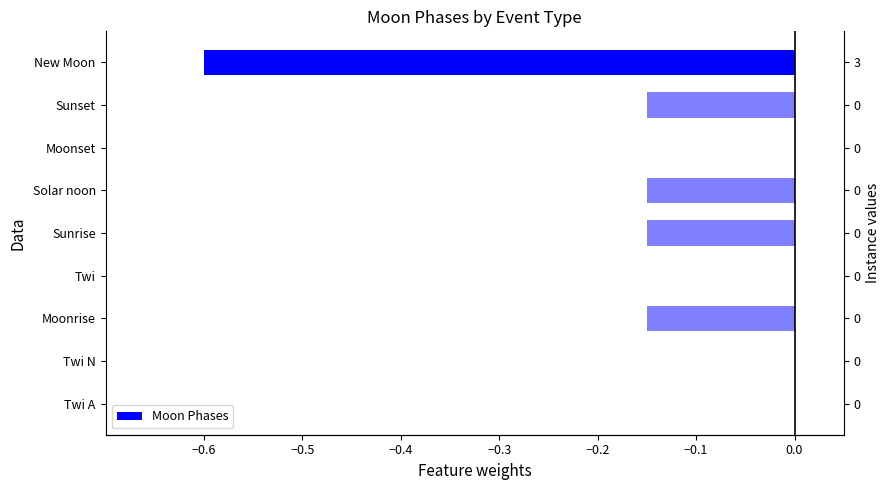

How many data points are less than 0?

5